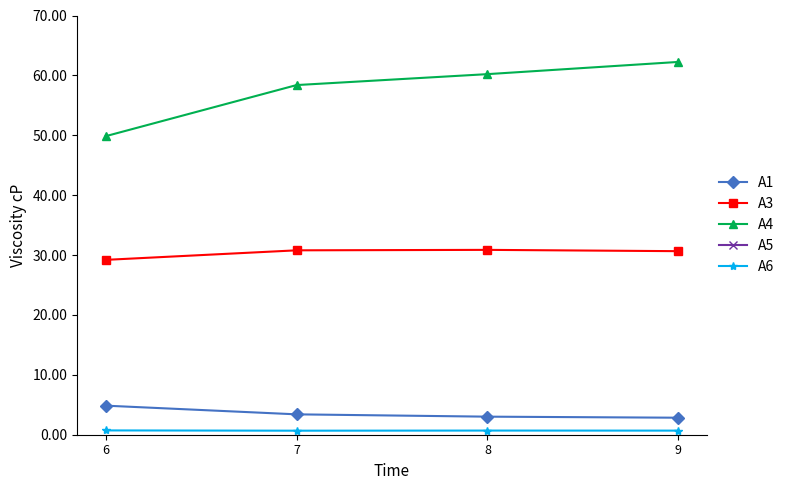

The value of A1 at 7 is 2.2. True or false?

False